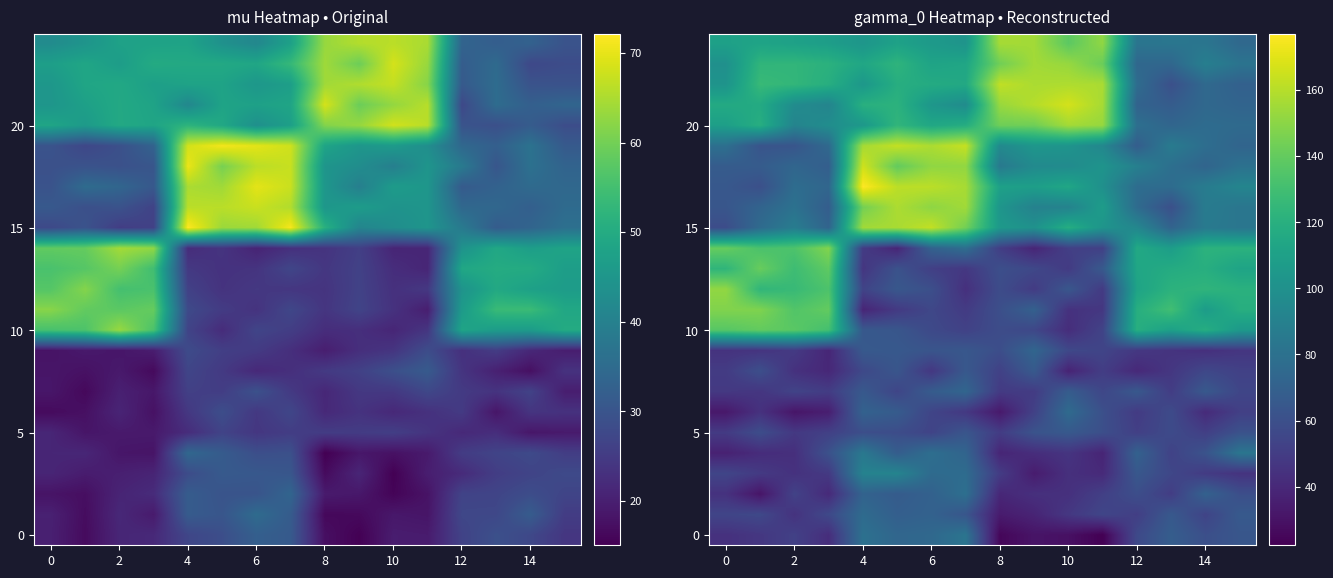

What is the total value across all series at 14?

1974.0